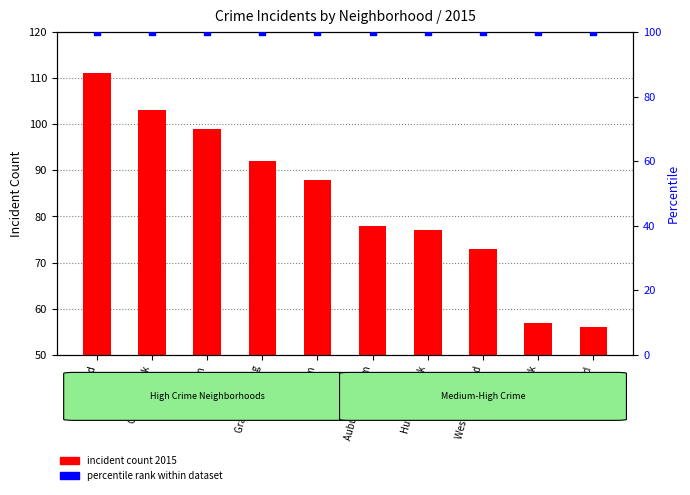

What are all the series names shown in the legend?

incident count 2015, percentile rank within dataset